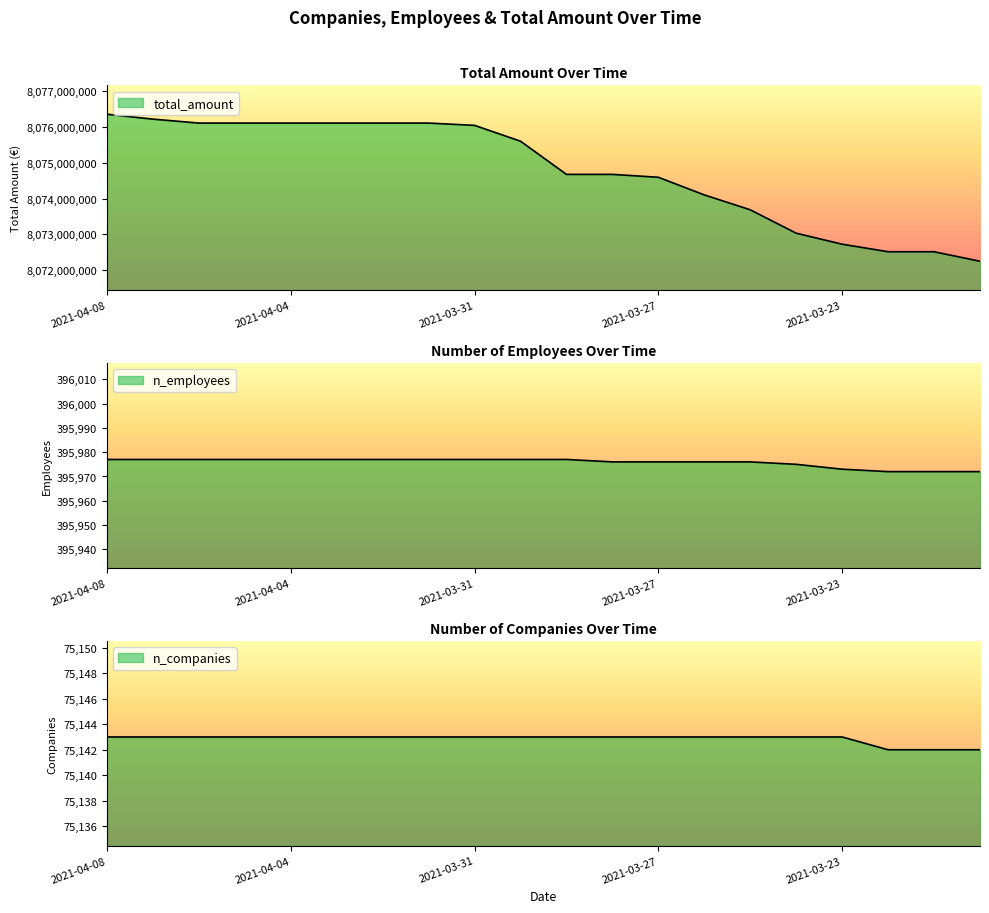

Between 2021-04-05 and 2021-03-24, which series saw the biggest shift?

total_amount